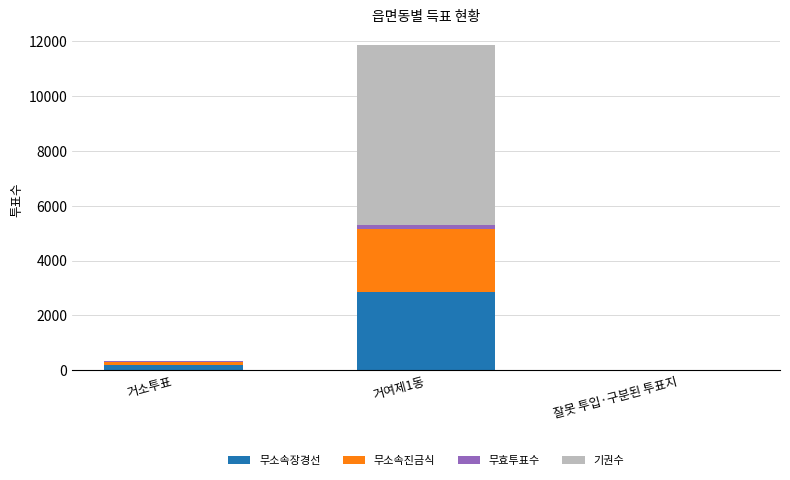

At which category is the sum across all series the highest?

거여제1동